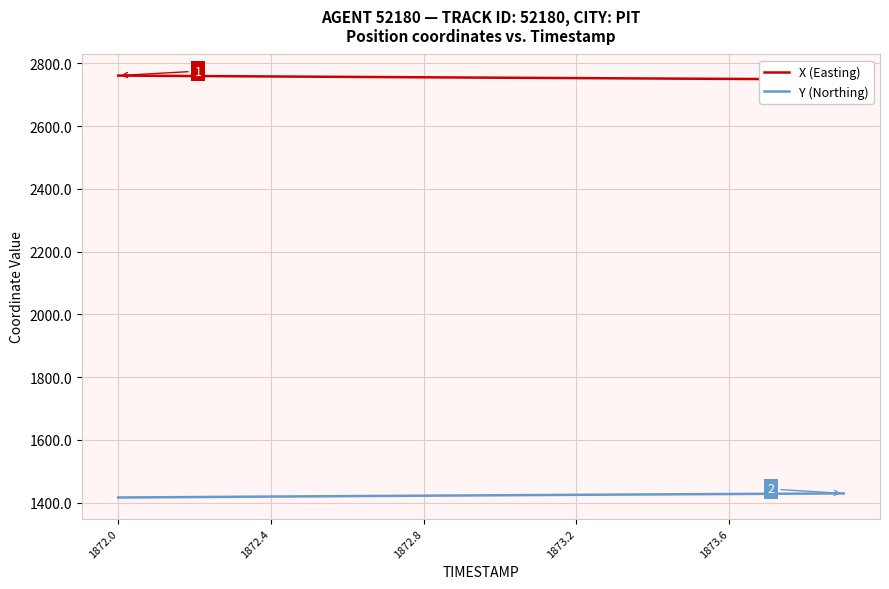

What is the minimum value for Y (Northing)?

1416.0